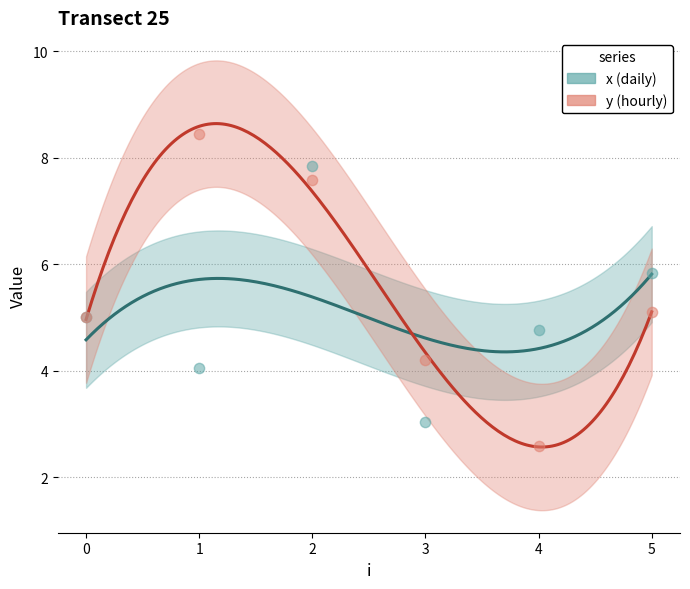

Is the value of y at 3 greater than the value of x at 5?

No